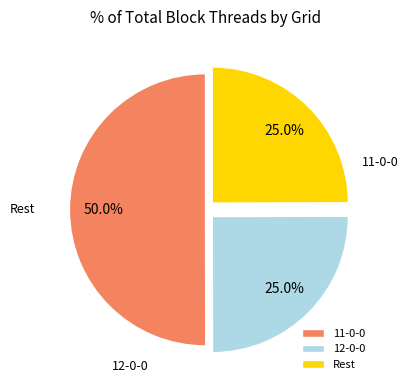

What percentage is the 11-0-0 slice, to the nearest percent?

50%